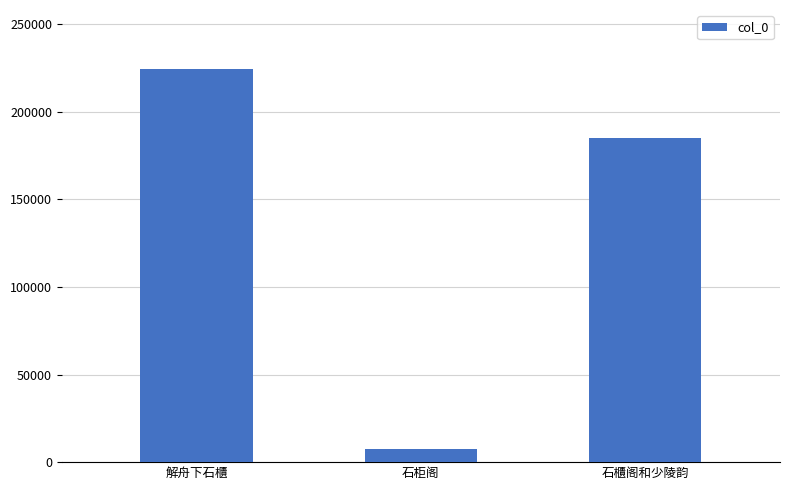

Is it true that the value at 石柜阁 is 7313?

True